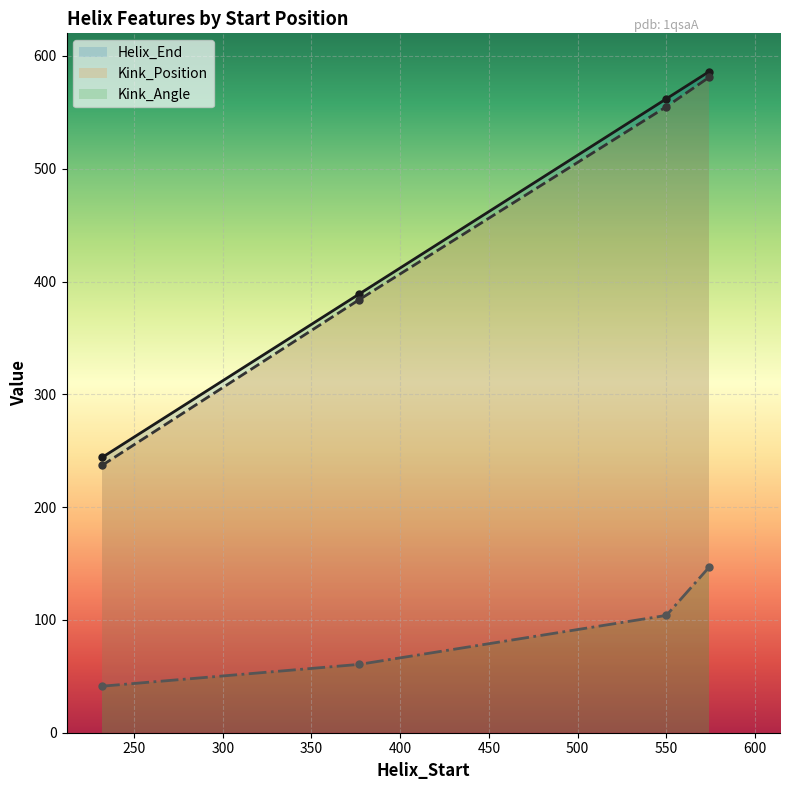

How many data points does each series have?

4